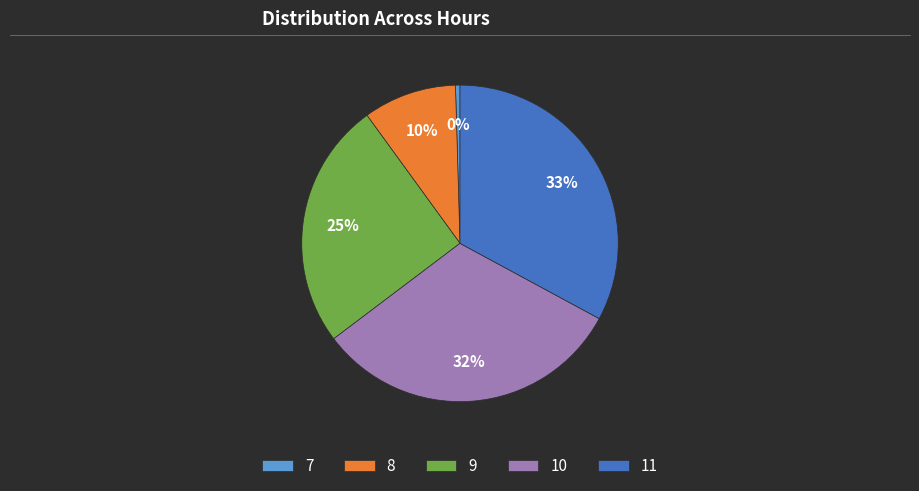

Does any single category account for the majority?

No